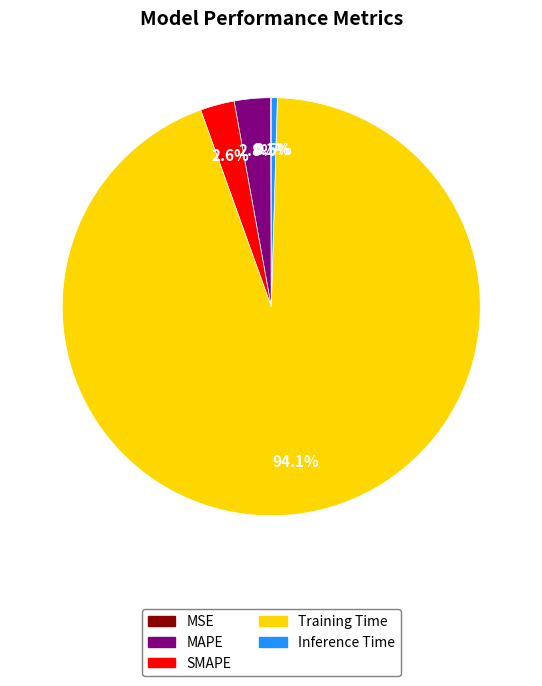

What is the largest slice in the pie chart?

Training Time